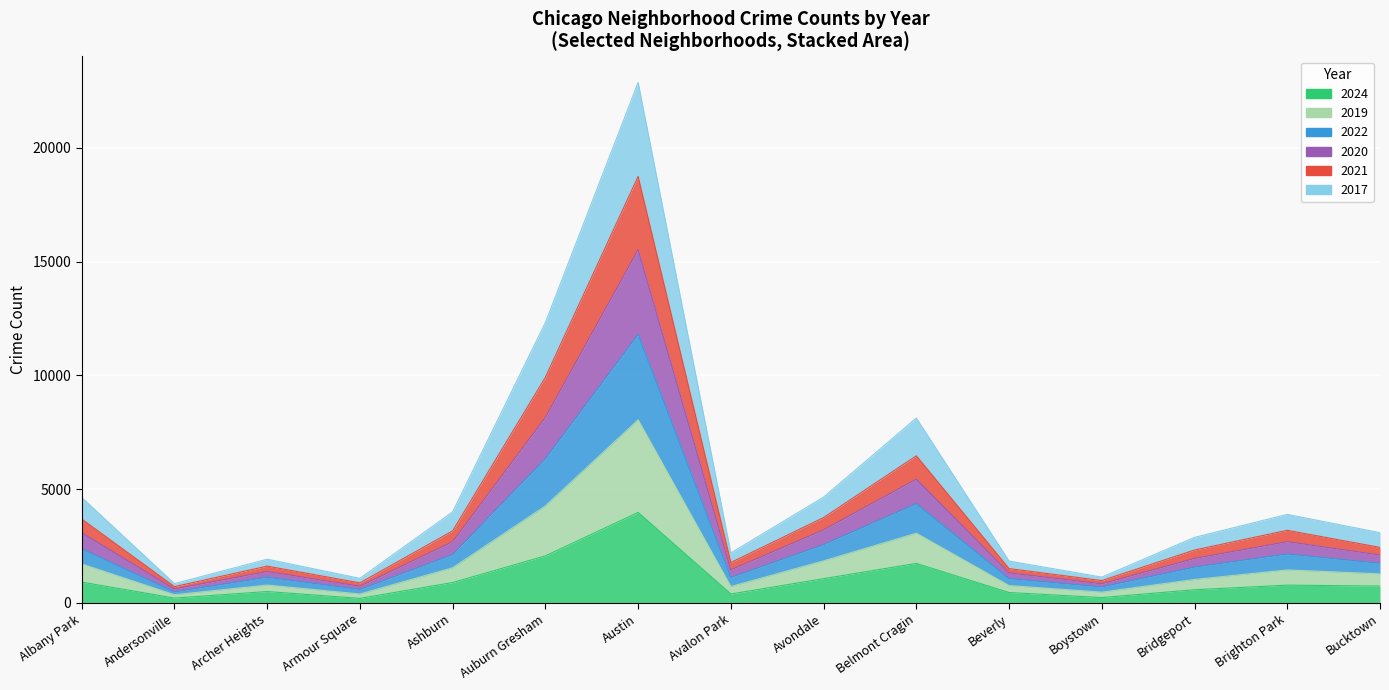

Rank the categories by 2021 value from lowest to highest.

Andersonville, Armour Square, Boystown, Beverly, Avalon Park, Archer Heights, Bridgeport, Bucktown, Ashburn, Brighton Park, Albany Park, Avondale, Belmont Cragin, Auburn Gresham, Austin